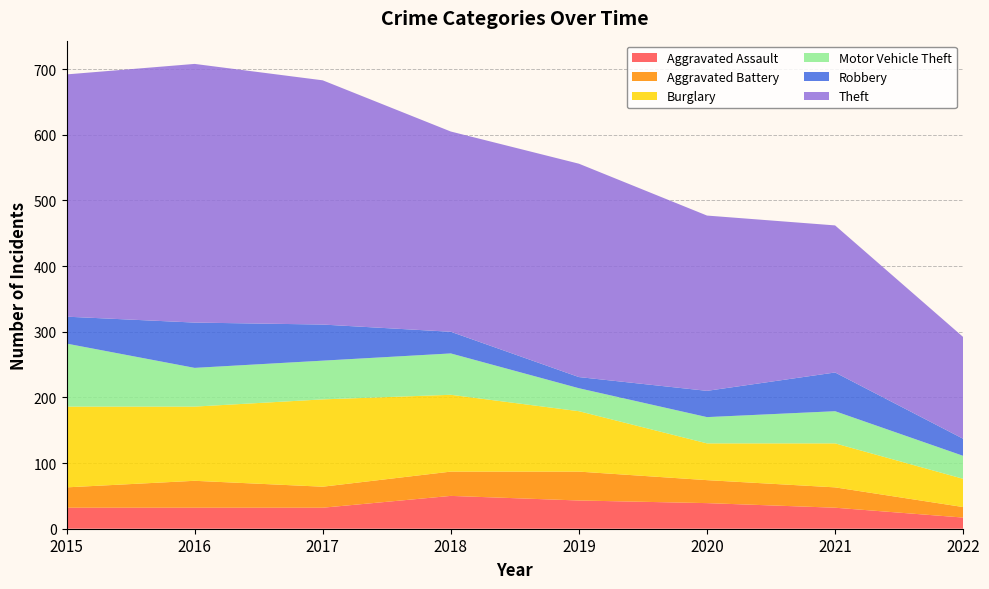

Reading left to right, list all the values displayed in this chart.

Aggravated Assault: 2015=32	2016=32	2017=32	2018=50	2019=43	2020=39	2021=32	2022=17
Aggravated Battery: 2015=31	2016=41	2017=32	2018=37	2019=44	2020=35	2021=31	2022=16
Burglary: 2015=123	2016=113	2017=133	2018=117	2019=92	2020=56	2021=67	2022=43
Motor Vehicle Theft: 2015=96	2016=59	2017=59	2018=63	2019=35	2020=40	2021=49	2022=35
Robbery: 2015=41	2016=69	2017=55	2018=33	2019=17	2020=40	2021=59	2022=26
Theft: 2015=369	2016=394	2017=372	2018=305	2019=325	2020=267	2021=224	2022=155